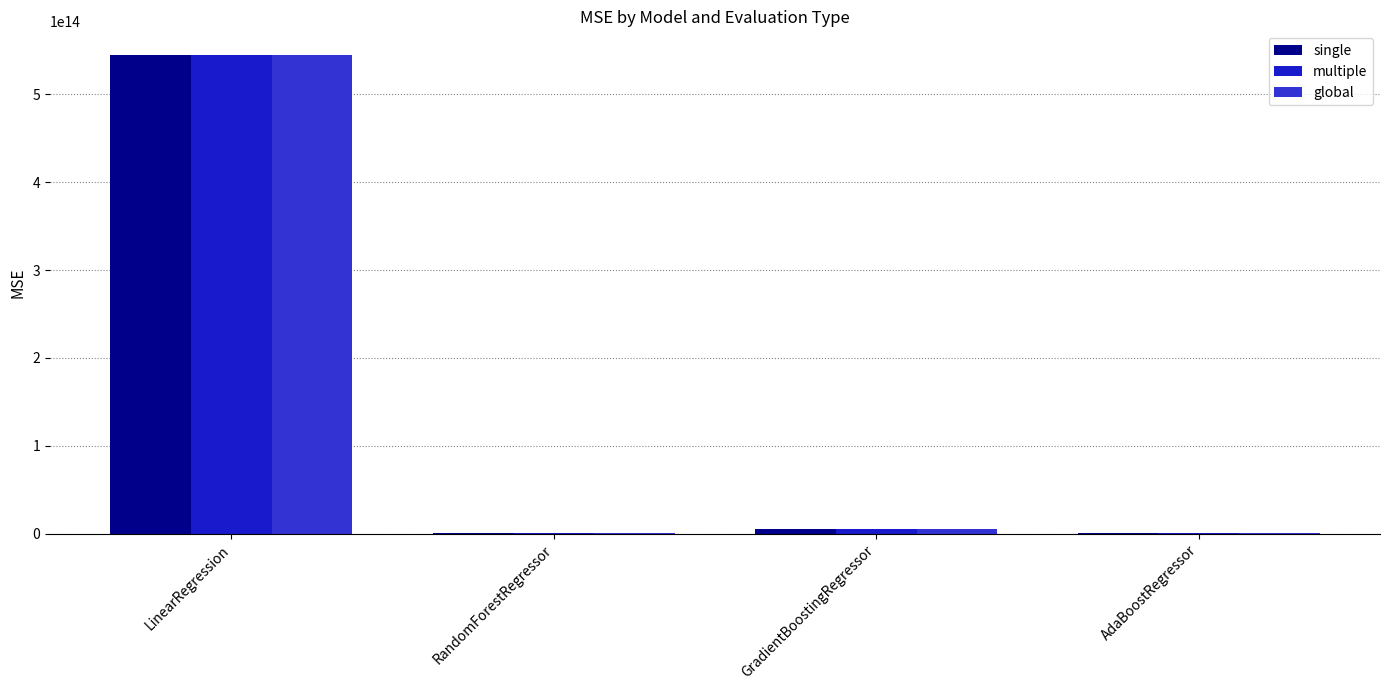

Is the value of single at AdaBoostRegressor greater than the value of global at GradientBoostingRegressor?

No